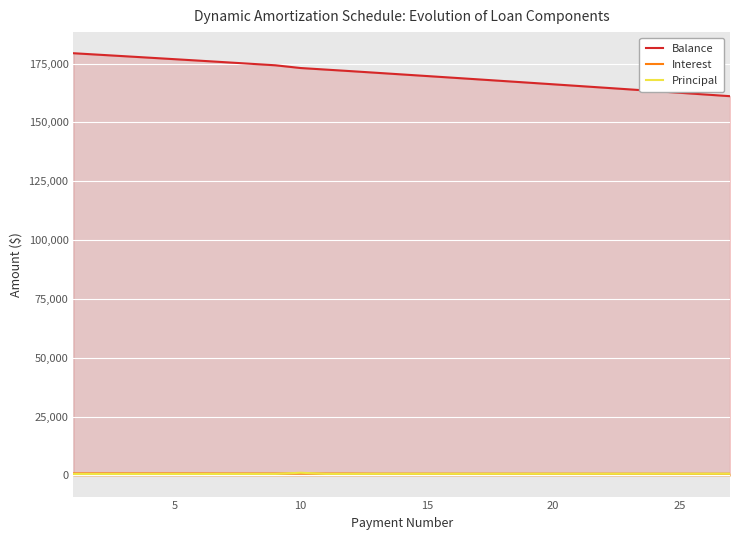

What is the sum of all Interest values?

21540.3